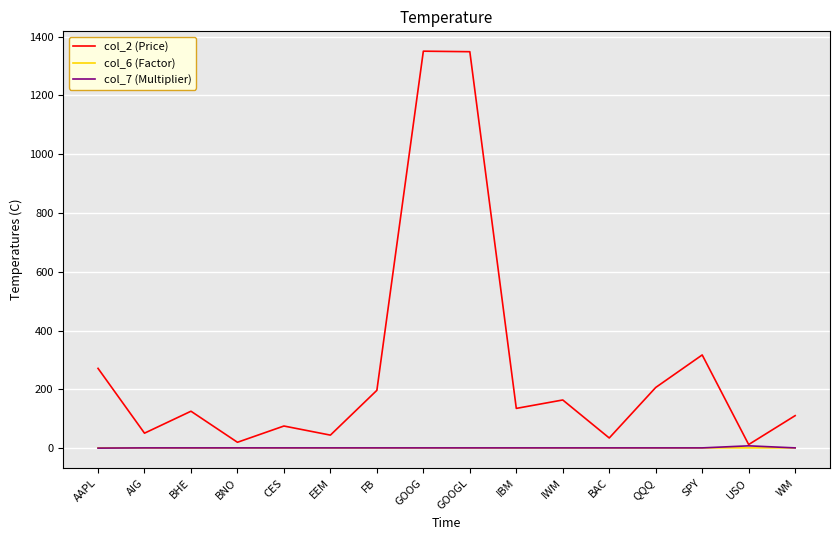

What is the greatest value displayed?

1350.3